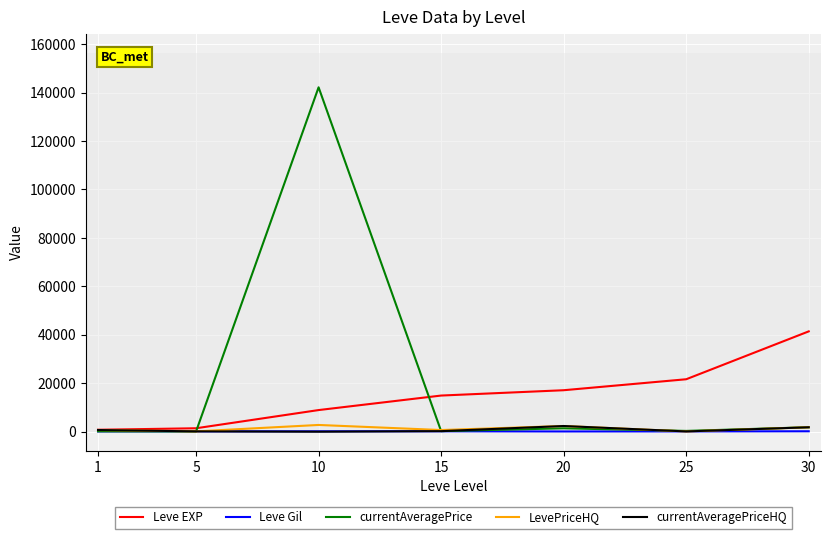

Between 25 and 30, which series saw the biggest shift?

Leve EXP